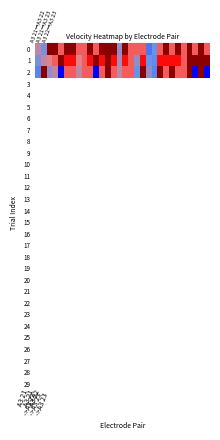

Reading left to right, extract all data points from this chart.

0: 1.2	0.8	3.8	3.8	1.9	3.8	3.8	1.9	1.9	3.8	1.9	3.8	3.8	3.8	0.9	3.8	1.9	1.9	1.9	0.5	0.6	1.9	3.8	1.9	3.8	1.9	3.8	1.9	3.8	1.9
1: 0.8	1.2	1.5	1.9	3.8	2.5	2.5	1.5	1.9	2.5	3.8	2.5	3.8	2.5	1.1	2.5	1.9	0.9	2.5	0.6	0.6	2.5	2.5	2.5	2.5	1.9	3.8	3.8	3.8	3.8
2: 0.5	3.8	0.9	1.2	0.0	1.9	1.9	1.2	1.9	1.9	0.0	1.9	3.8	1.9	1.2	1.9	1.9	0.6	3.8	0.9	0.5	3.8	1.9	3.8	1.9	1.9	3.8	0.0	3.8	0.0